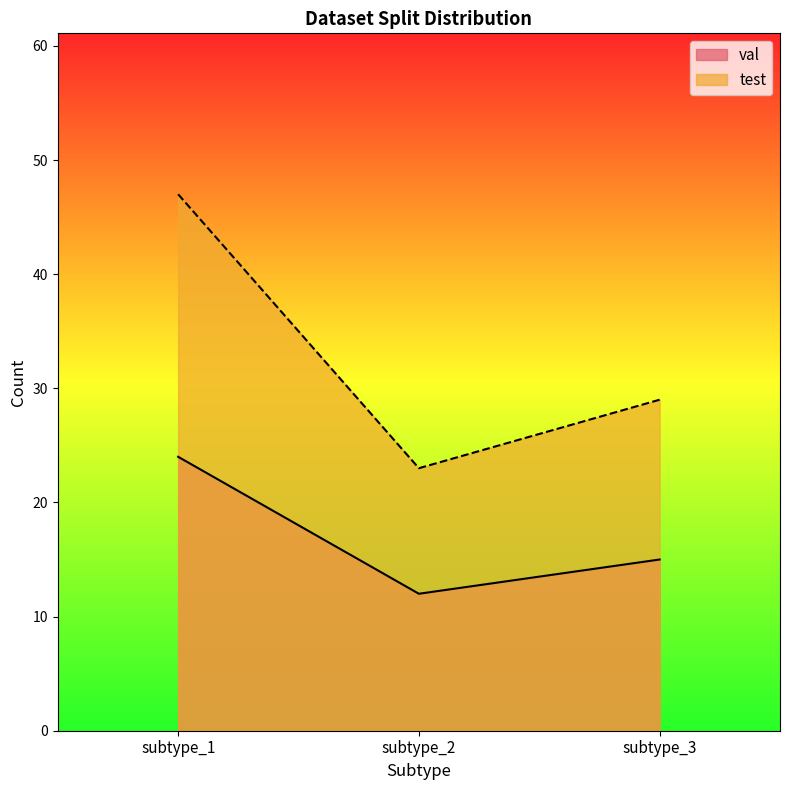

Reading left to right, what are all the values shown in this chart?

val: subtype_1=24	subtype_2=12	subtype_3=15
test: subtype_1=47	subtype_2=23	subtype_3=29